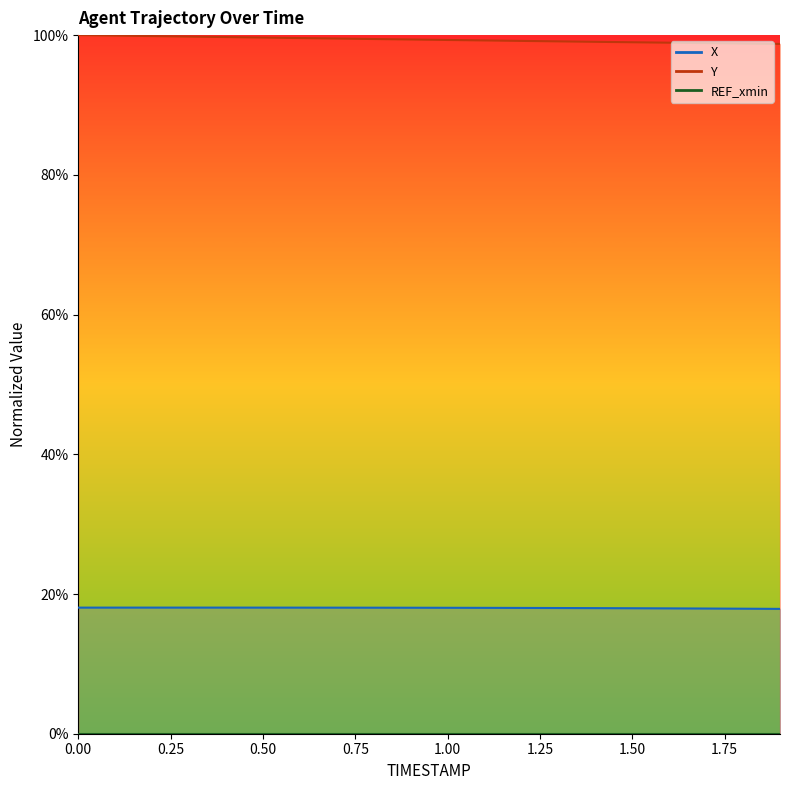

How many data points in Y are less than 99?

5